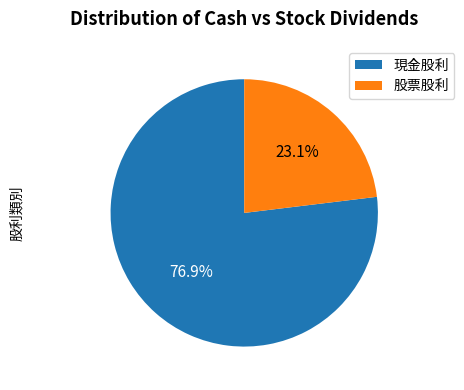

What percentage is the 股票股利 slice, to the nearest percent?

23%